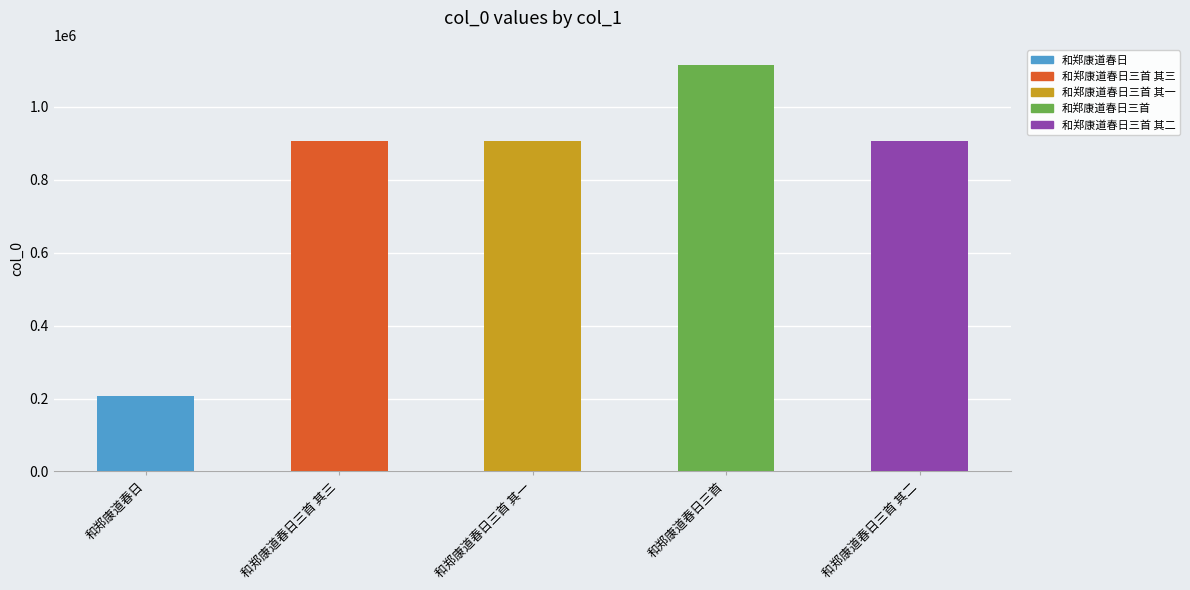

Read the value at 和郑康道春日三首 其二, to the nearest 10.

907630